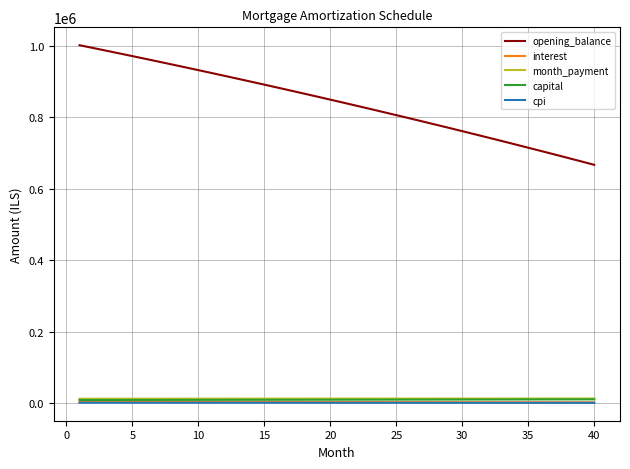

What is the greatest value displayed?

1001250.0